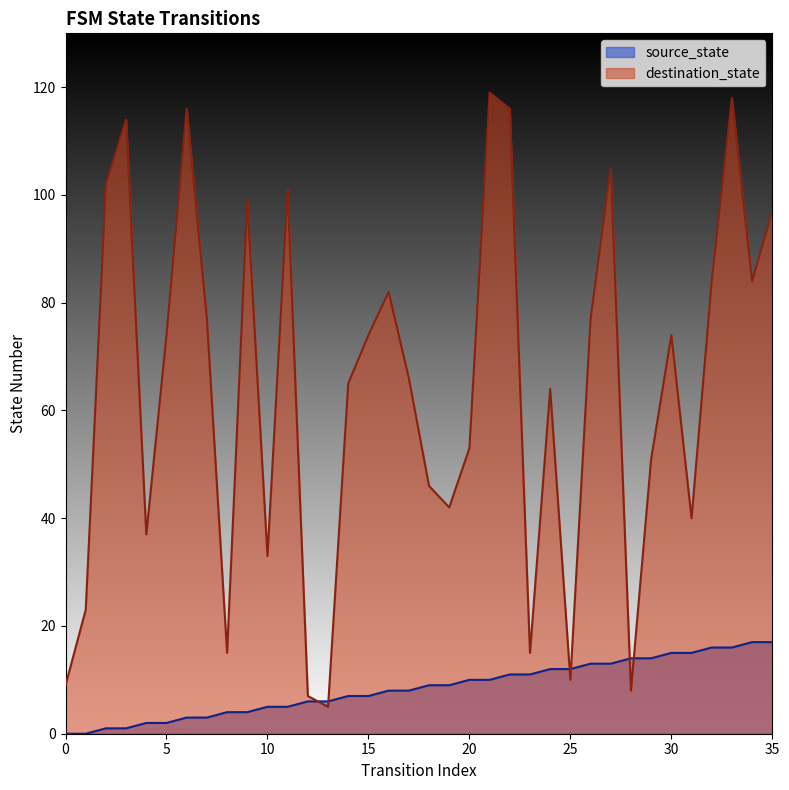

What is the value of the destination_state point at the 15th from the left?

65